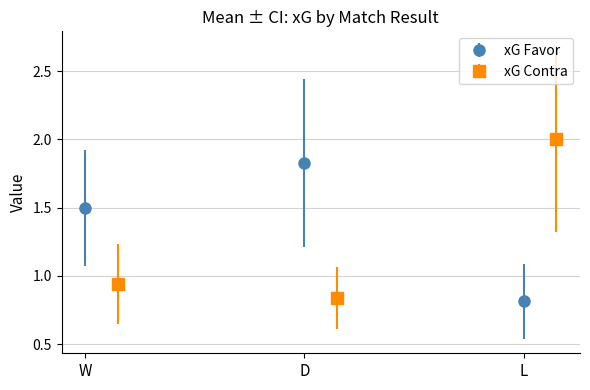

The value of xG Favor at D is 1.3. True or false?

False